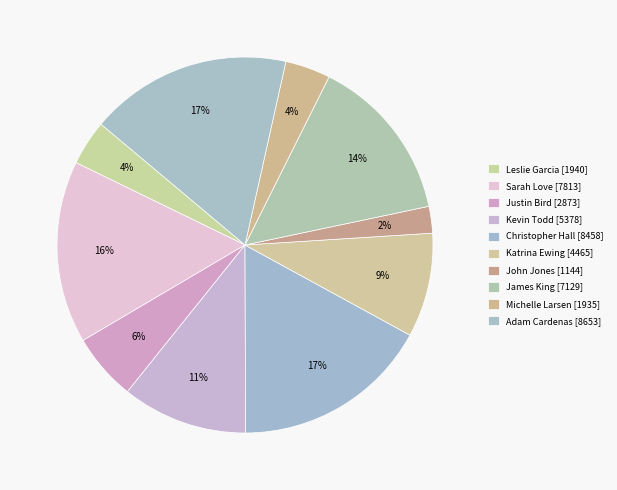

What is the smallest slice in the pie chart?

John Jones